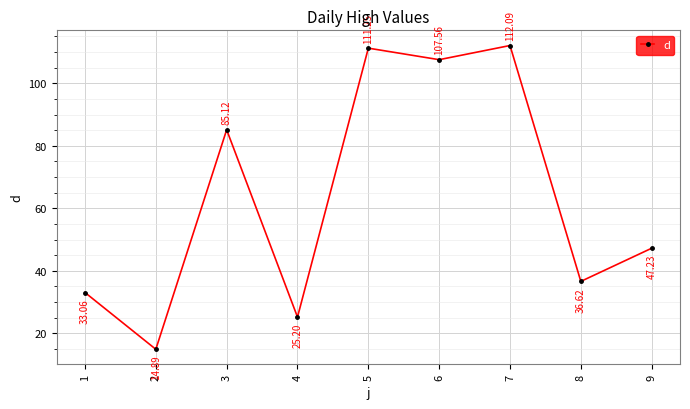

What is the greatest value displayed?

112.1